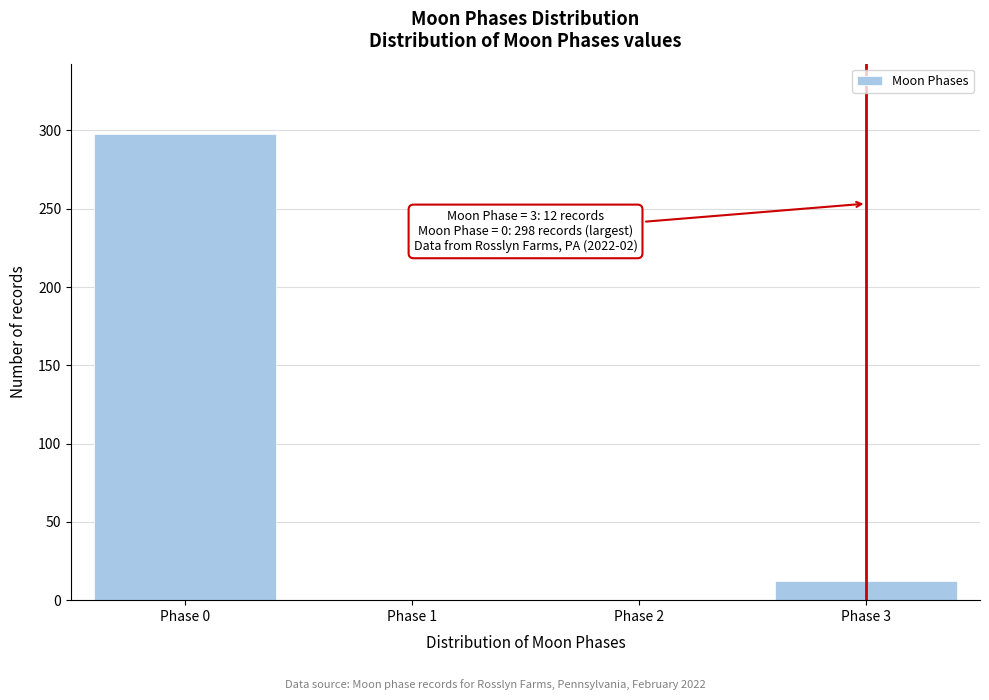

Reading left to right, list all the values displayed in this chart.

Phase 0=298	Phase 1=0	Phase 2=0	Phase 3=12